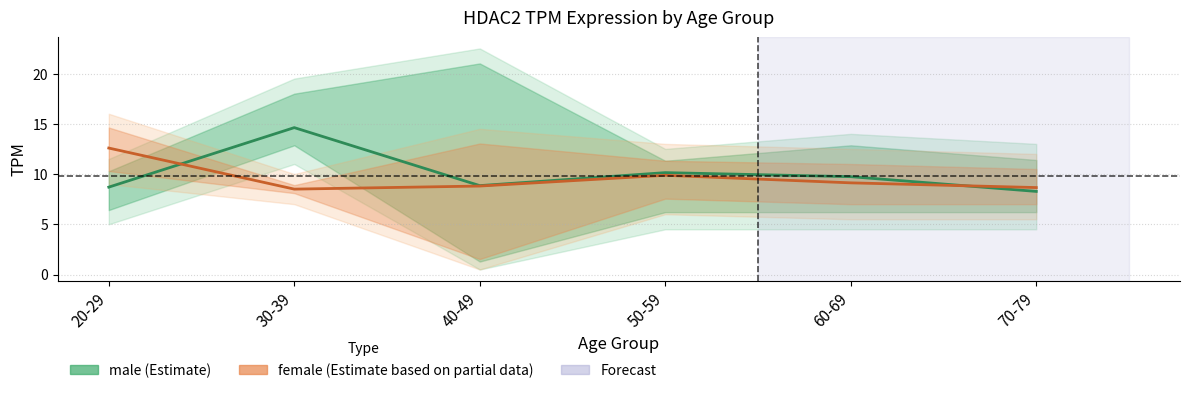

Reading left to right, extract all data points from this chart.

male (Estimate): 8.7	14.6	8.8	10.1	9.7	8.3
female (Estimate based on partial data): 12.6	8.5	8.8	9.9	9.1	8.7